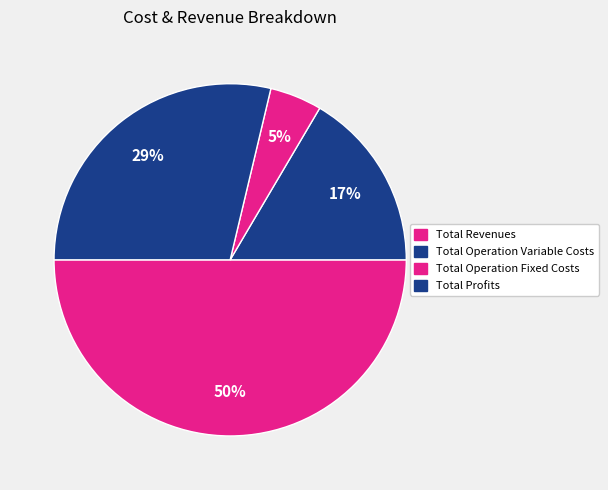

Which category has the biggest portion of the pie?

Total Revenues